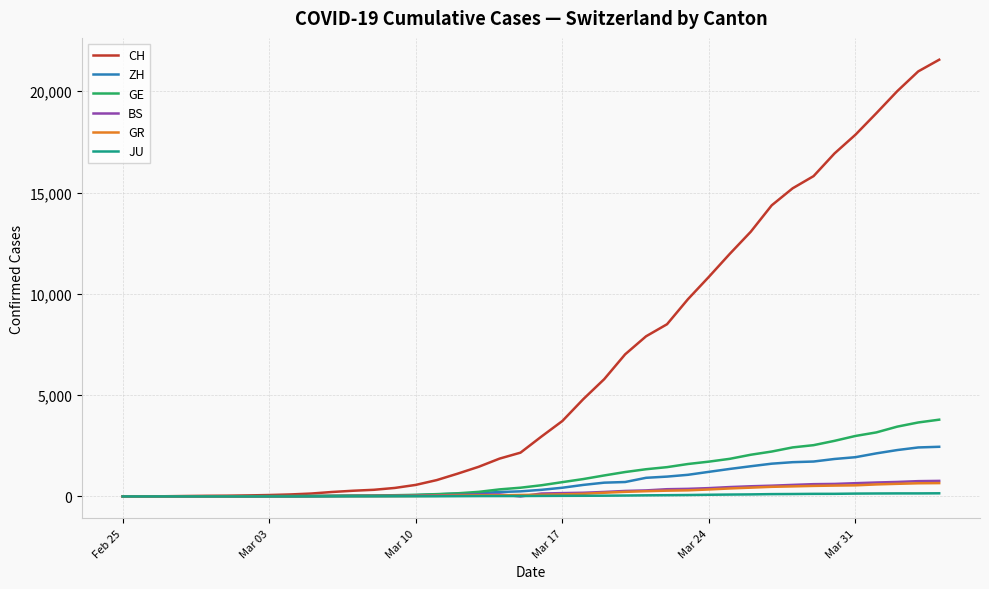

What is the sum of all ZH values?

28993